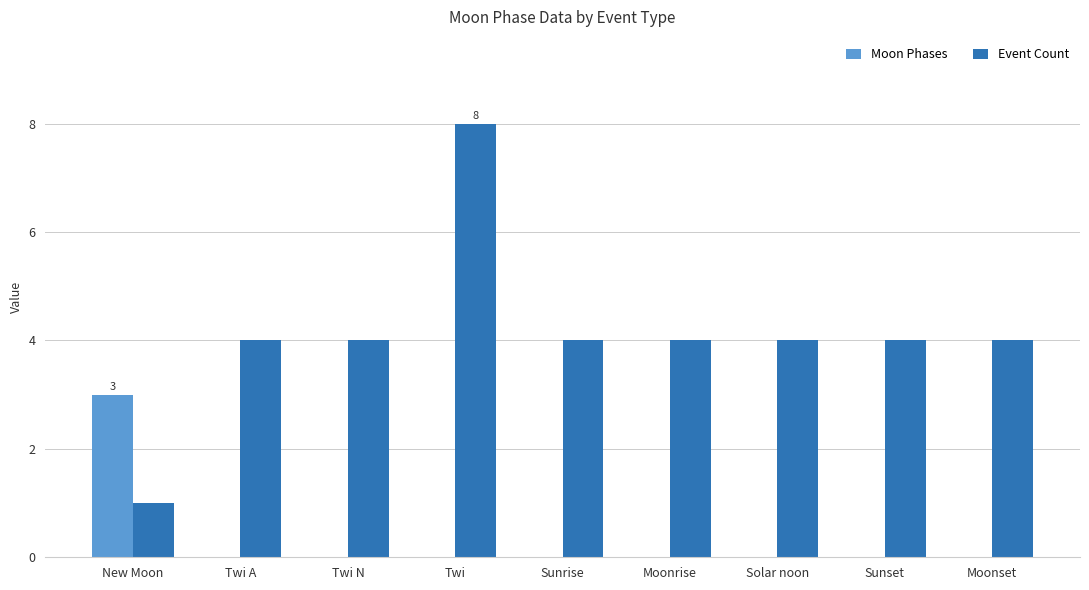

How many Moon Phases values are between 0 and 1?

8